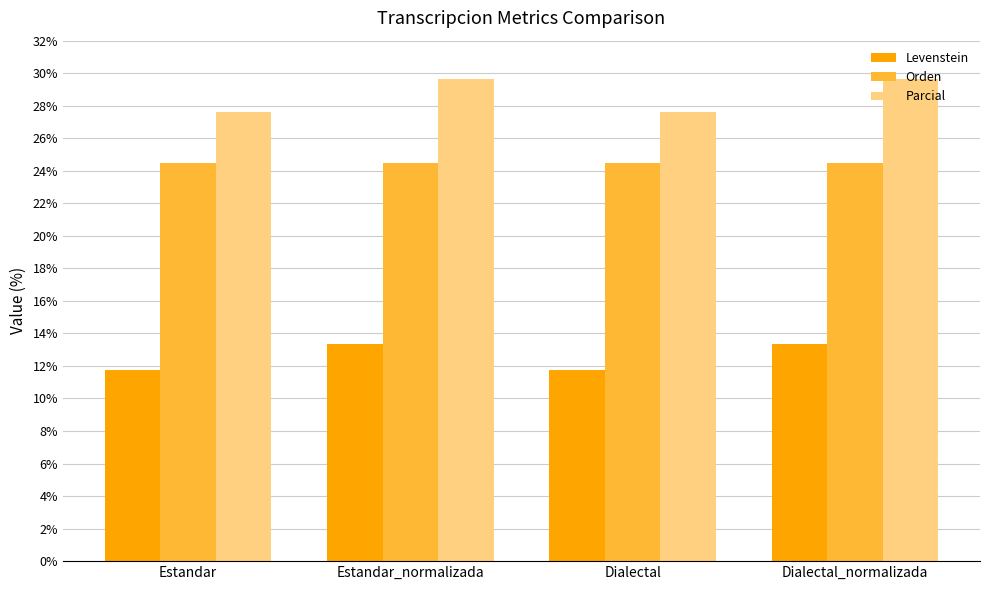

Rank the series by their average value, from lowest to highest.

Levenstein, Orden, Parcial